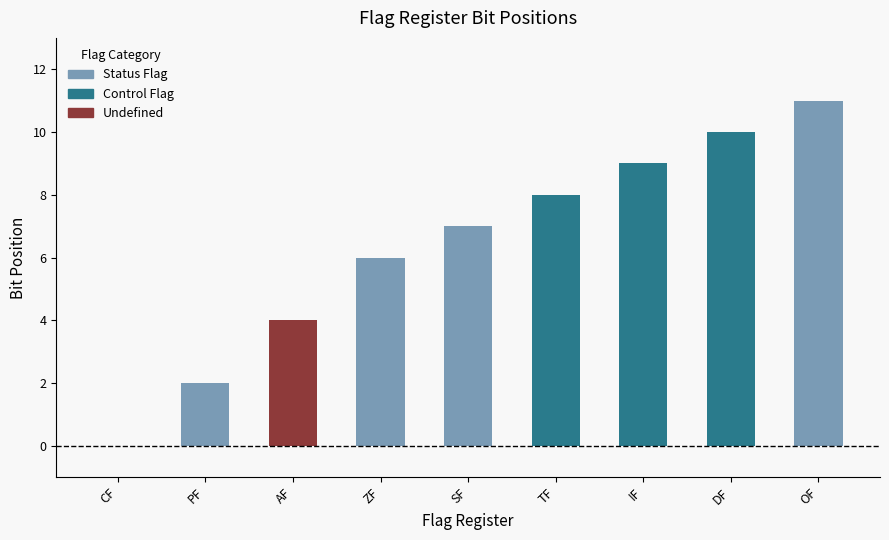

What is the value of the 7th bar from the left?

9